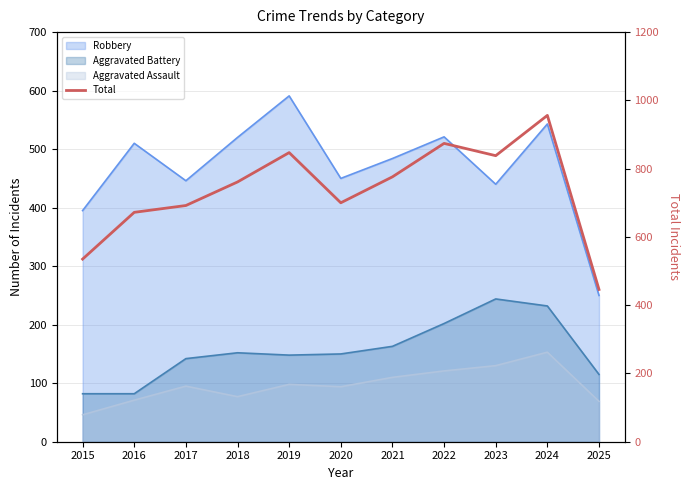

List the labels in order of value, largest first.

2024, 2022, 2019, 2023, 2021, 2018, 2020, 2017, 2016, 2015, 2025